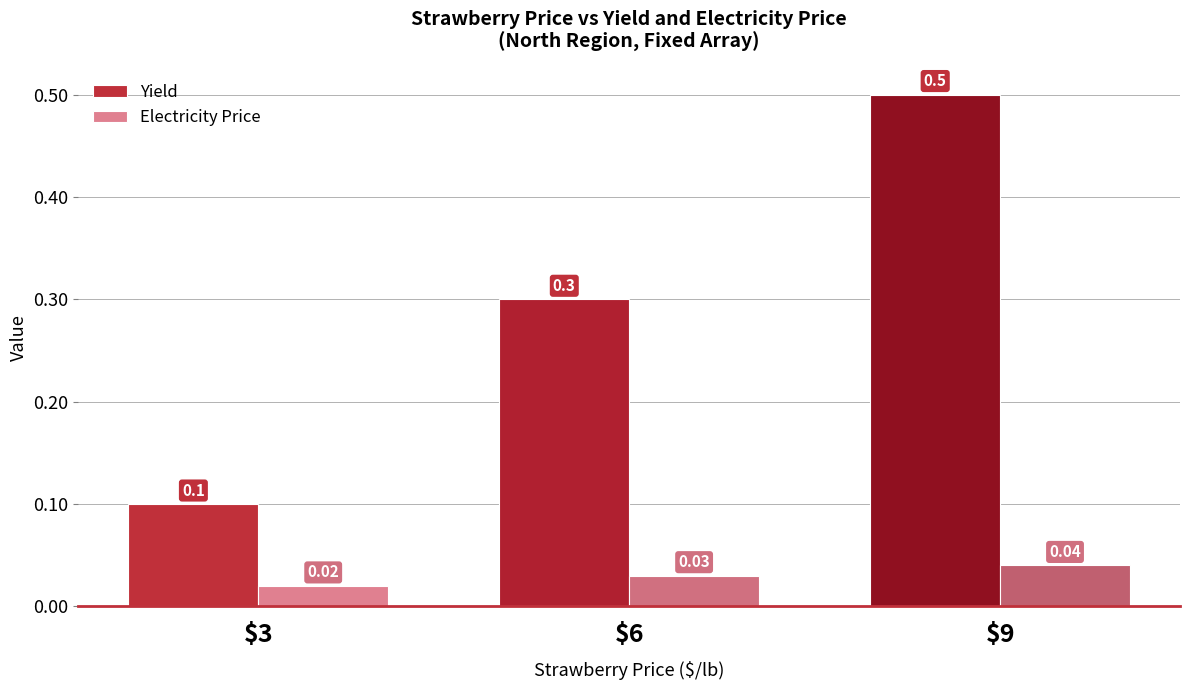

At how many categories does at least one series exceed 0?

3